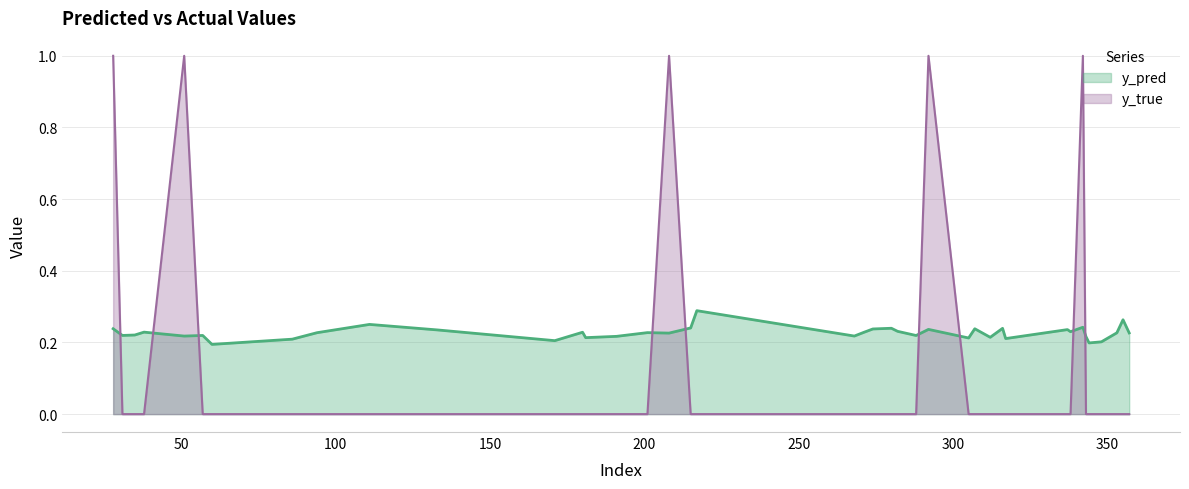

Where is the first local minimum for y_pred?

31